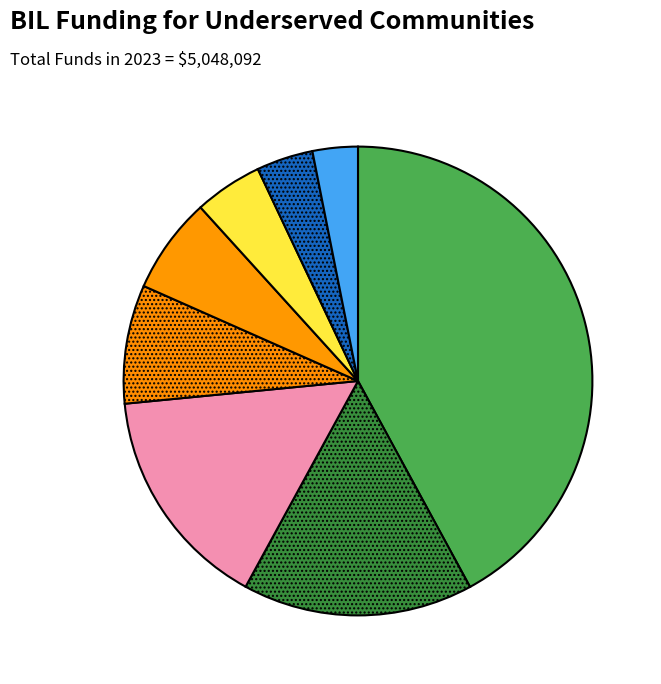

How many slices are in this pie chart?

8